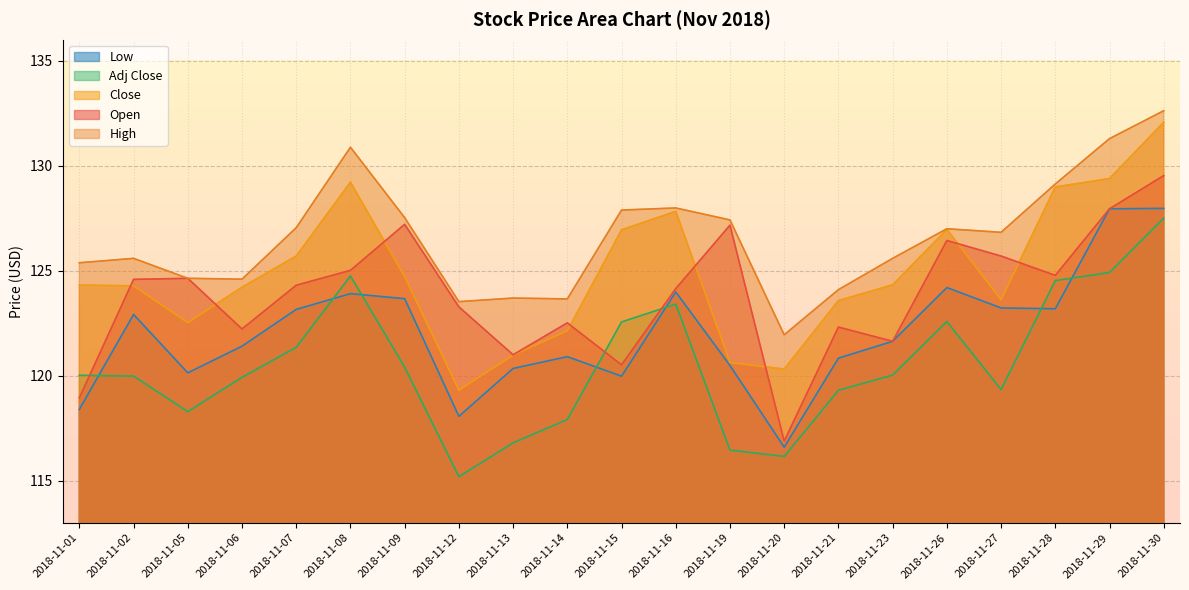

What is the greatest value displayed?

132.6